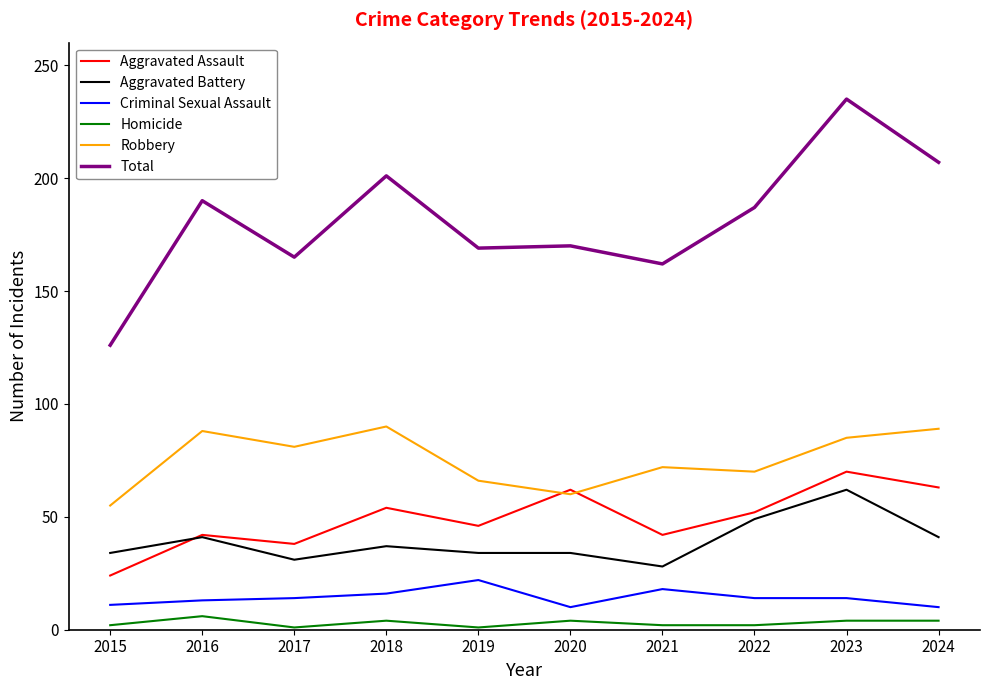

What is the greatest value displayed?

235